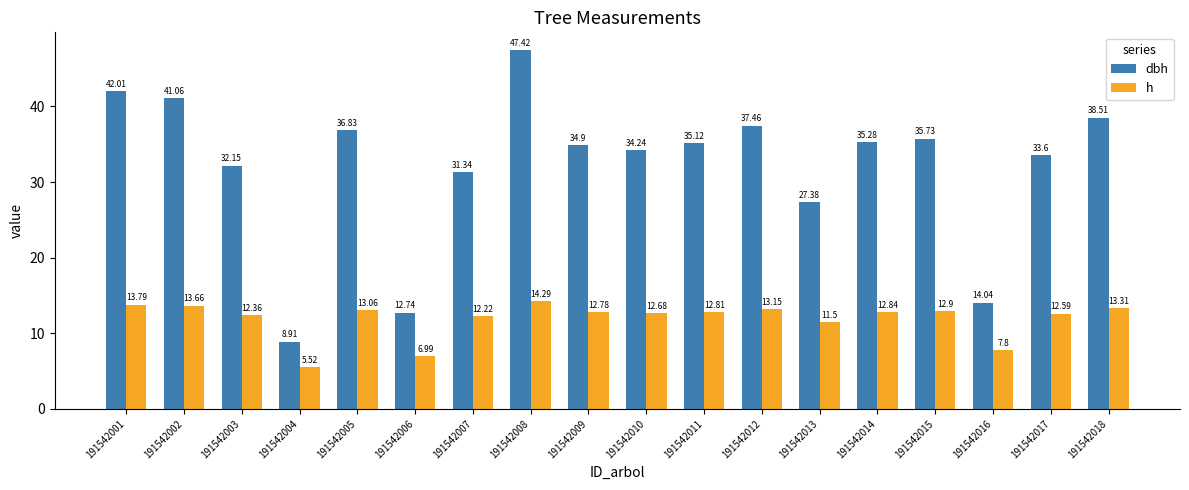

Which series changed the most between 191542001 and 191542008?

dbh